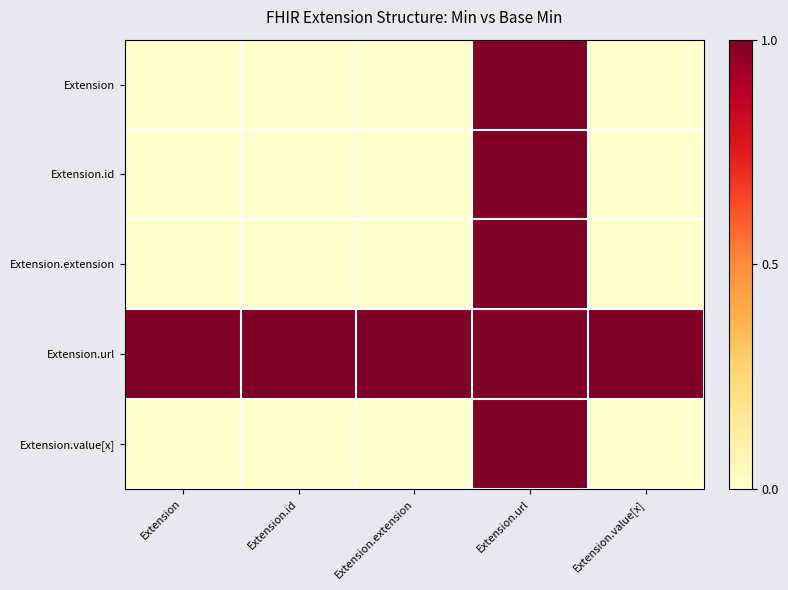

Reading right to left, what are all the values shown in this chart?

Extension: Extension.value[x]=0	Extension.url=1	Extension.extension=0	Extension.id=0	Extension=0
Extension.id: Extension.value[x]=0	Extension.url=1	Extension.extension=0	Extension.id=0	Extension=0
Extension.extension: Extension.value[x]=0	Extension.url=1	Extension.extension=0	Extension.id=0	Extension=0
Extension.url: Extension.value[x]=1	Extension.url=1	Extension.extension=1	Extension.id=1	Extension=1
Extension.value[x]: Extension.value[x]=0	Extension.url=1	Extension.extension=0	Extension.id=0	Extension=0